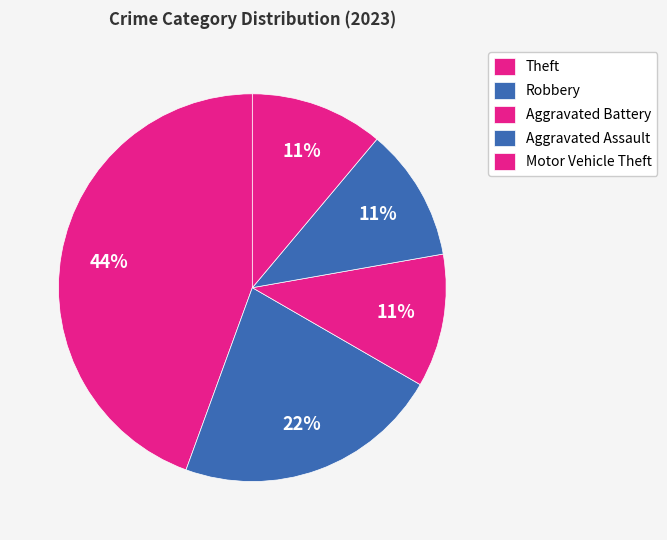

How many segments does this pie chart have?

5